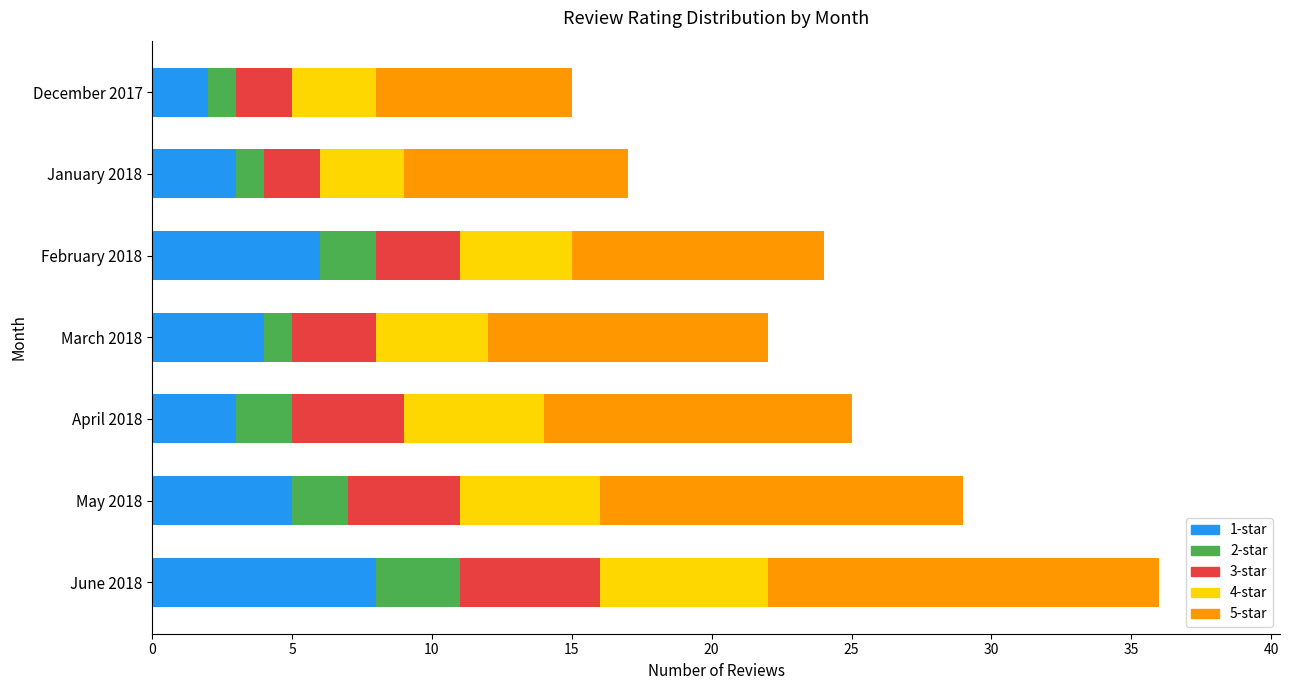

What is the total value across all series at June 2018?

36